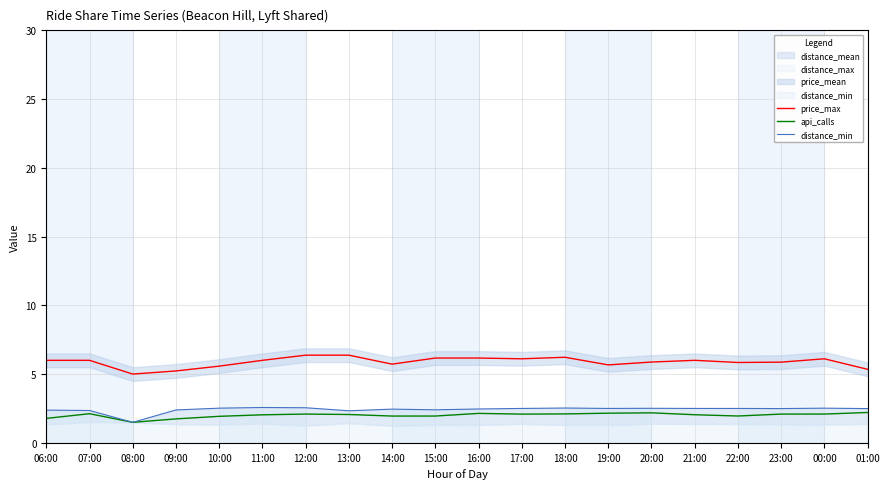

Which category has the highest value in the api_calls series?

01:00